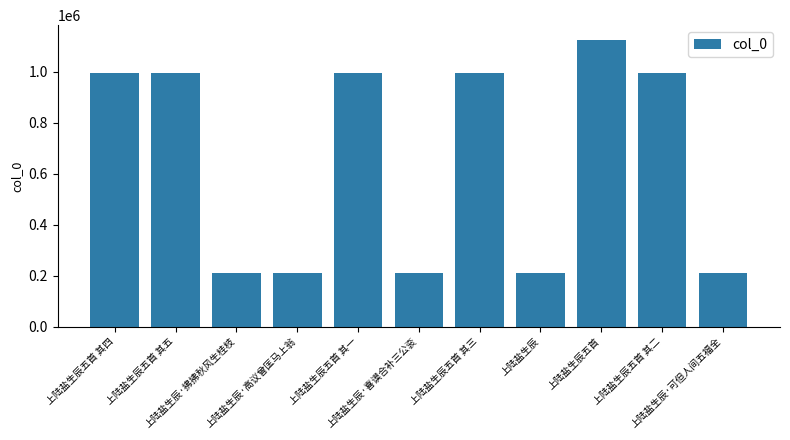

How many bars are there in total?

11